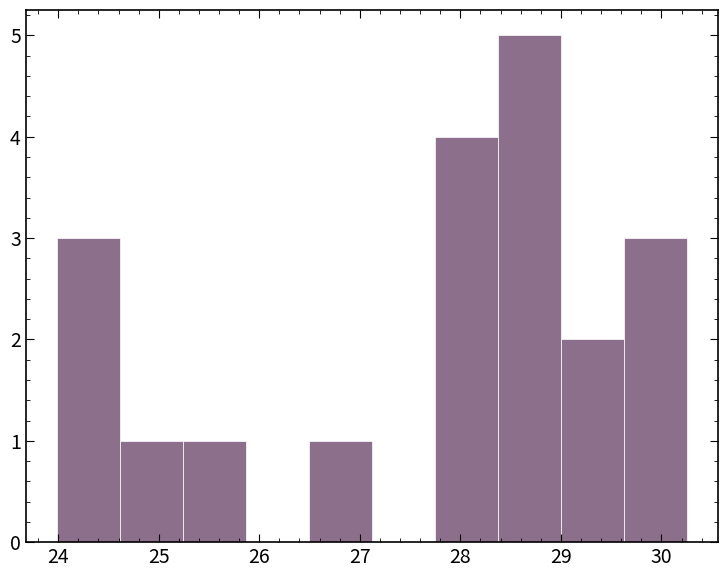

Reading left to right, transcribe this chart: for each bar, give the range it covers on the x-axis and its height. Neither the bar edges nor the heights are printed on the chart, so give them approximately, as read against the axes.

24.0 to 24.6: 3
24.6 to 25.2: 1
25.2 to 25.9: 1
25.9 to 26.5: 0
26.5 to 27.1: 1
27.1 to 27.7: 0
27.7 to 28.4: 4
28.4 to 29.0: 5
29.0 to 29.6: 2
29.6 to 30.3: 3